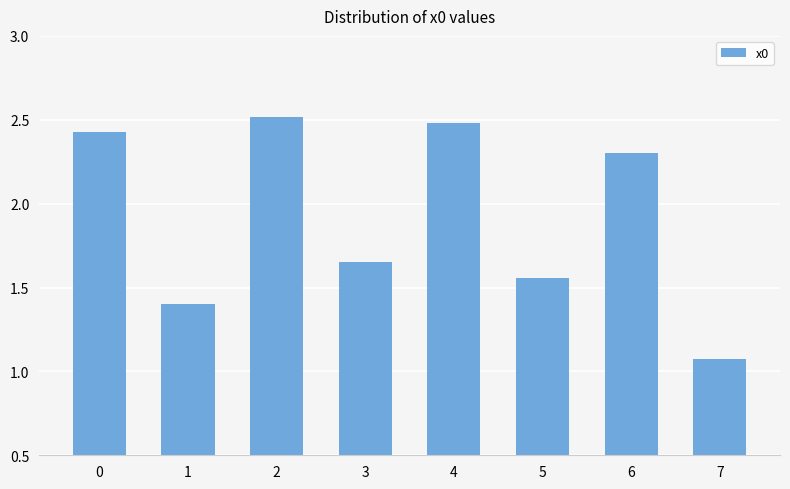

List the labels in order of value, largest first.

2, 4, 0, 6, 3, 5, 1, 7